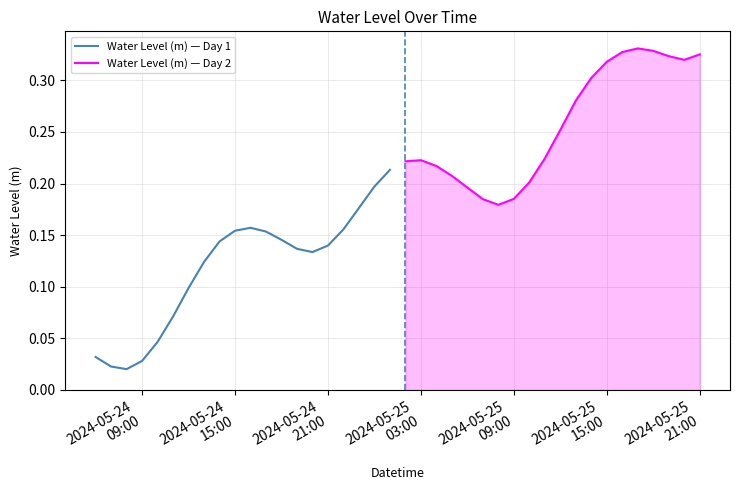

True or false: Water Level (m) — Day 2 has a value of 0.1 at 12.

False